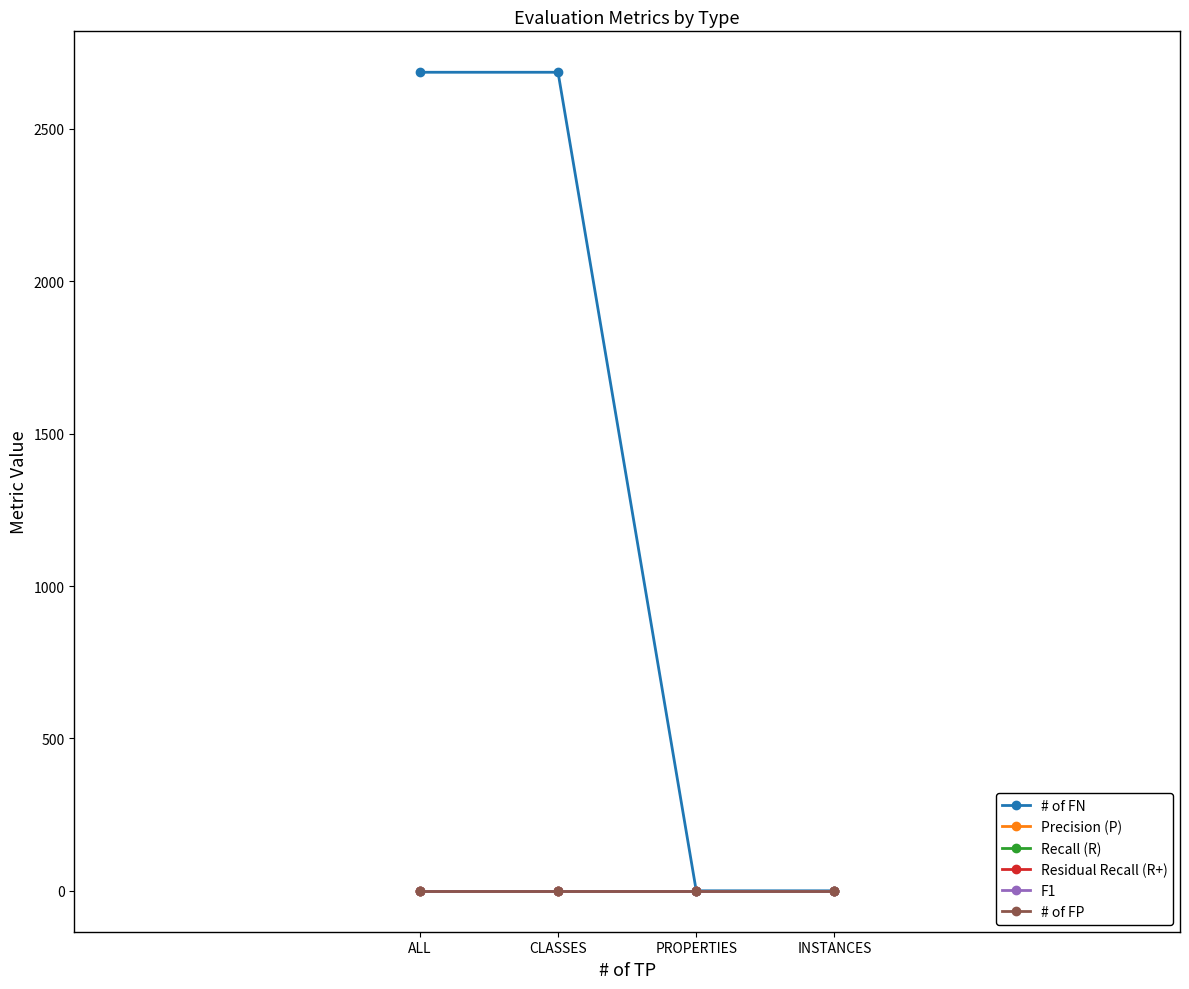

What is the difference between the second highest and second lowest values in the # of FN series?

2686